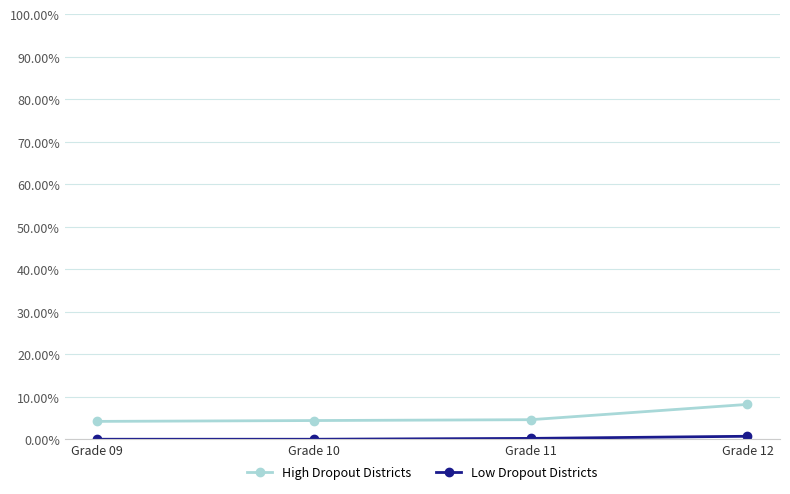

Reading right to left, list all the values displayed in this chart.

High Dropout Districts: Grade 12=0.1	Grade 11=0.0	Grade 10=0.0	Grade 09=0.0
Low Dropout Districts: Grade 12=0.0	Grade 11=0.0	Grade 10=0.0	Grade 09=0.0